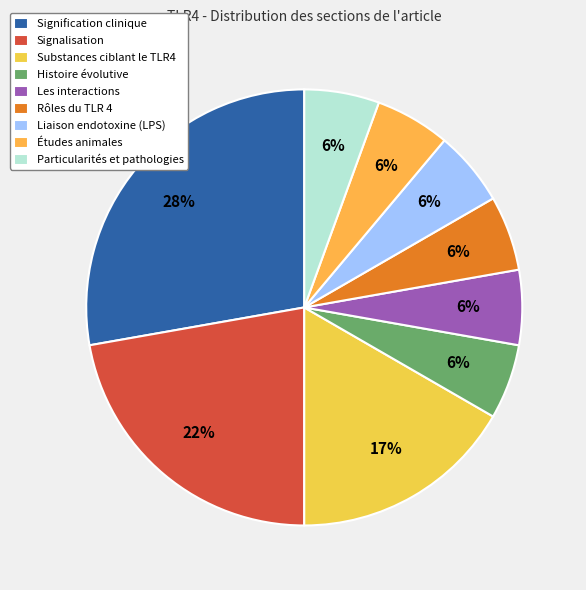

Is there a majority slice in this chart?

No